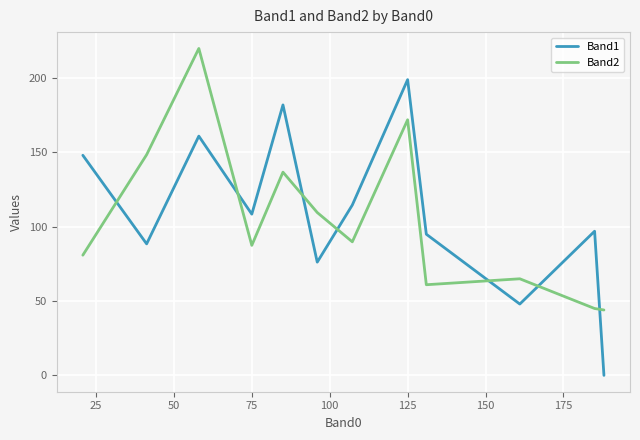

List the series in order of their peak value, lowest first.

Band1, Band2